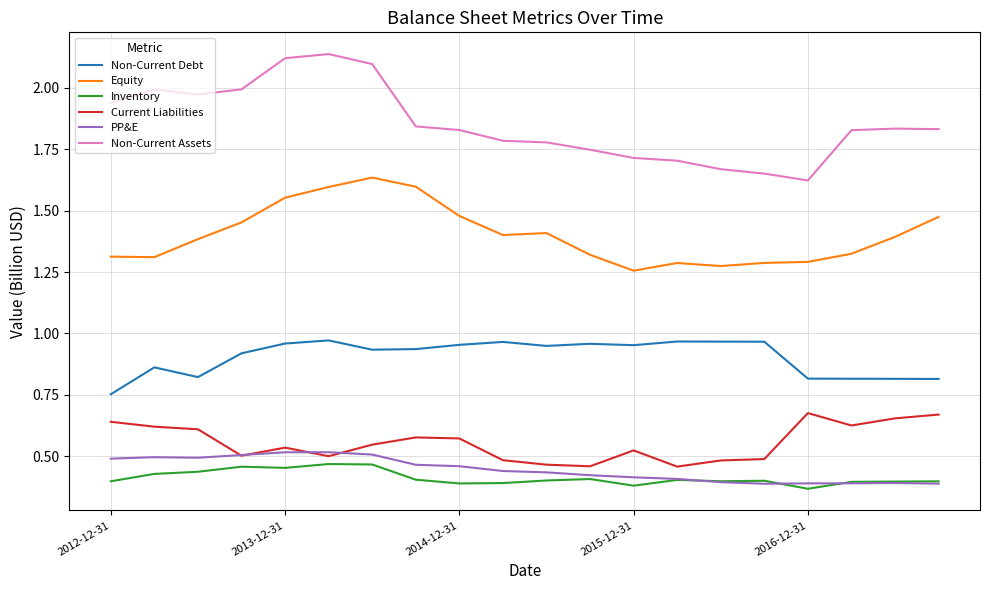

Which series has the widest spread of values?

Non-Current Assets